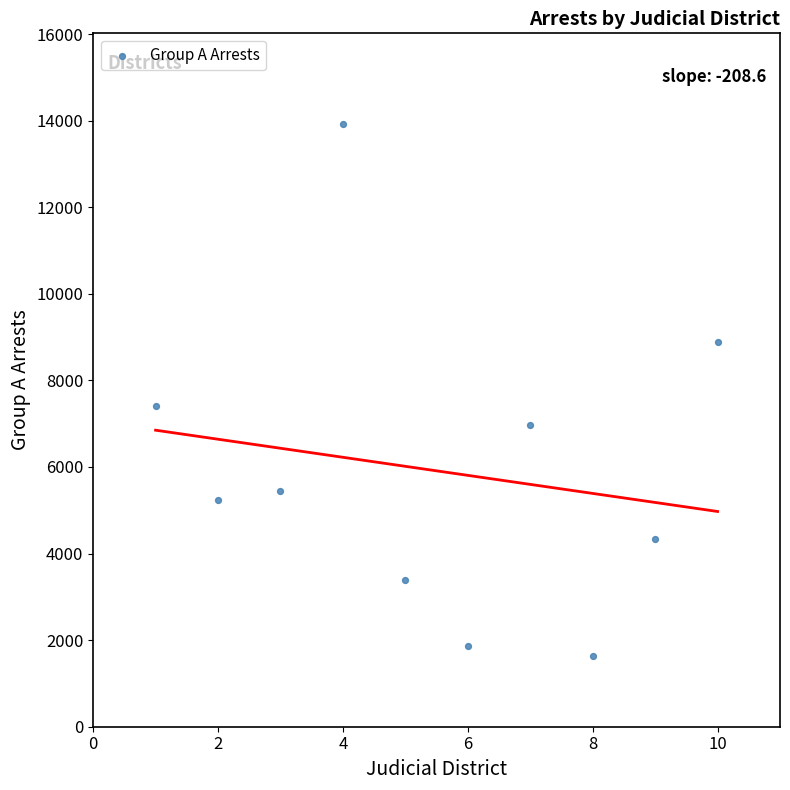

What is the average X value?

6